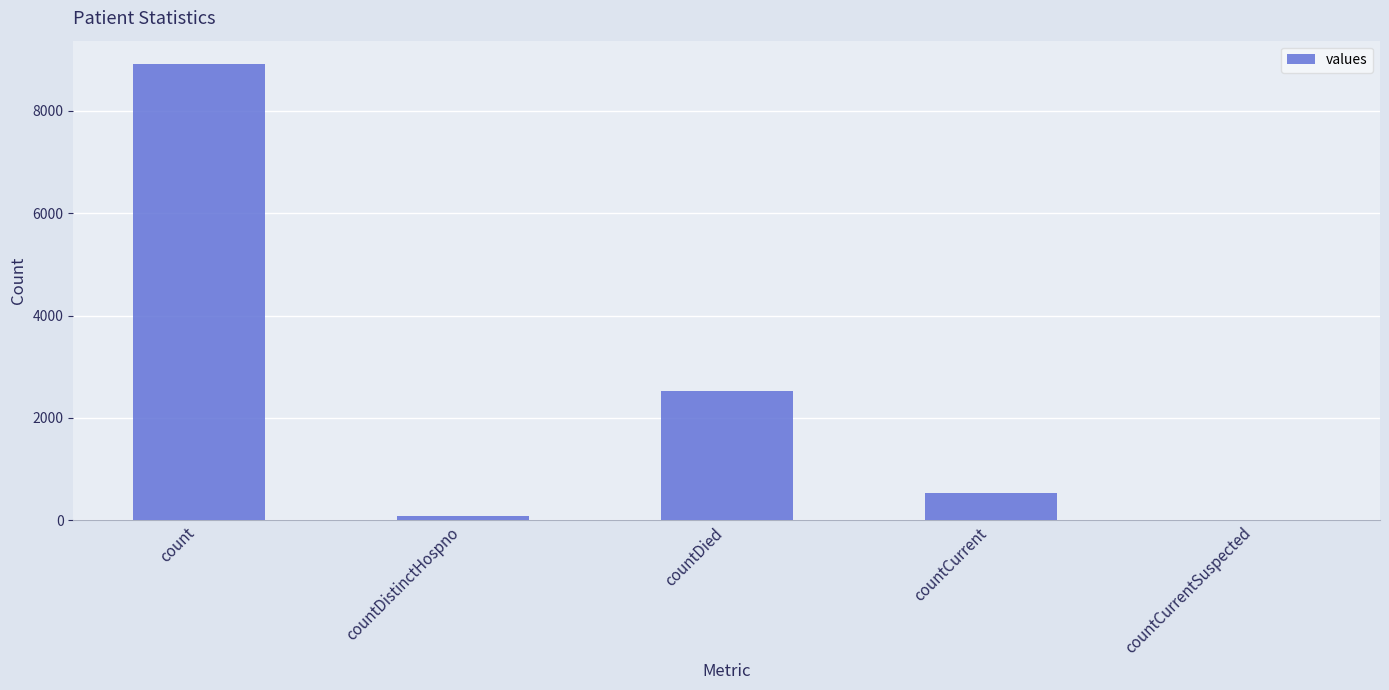

What is the sum of all values?

12066